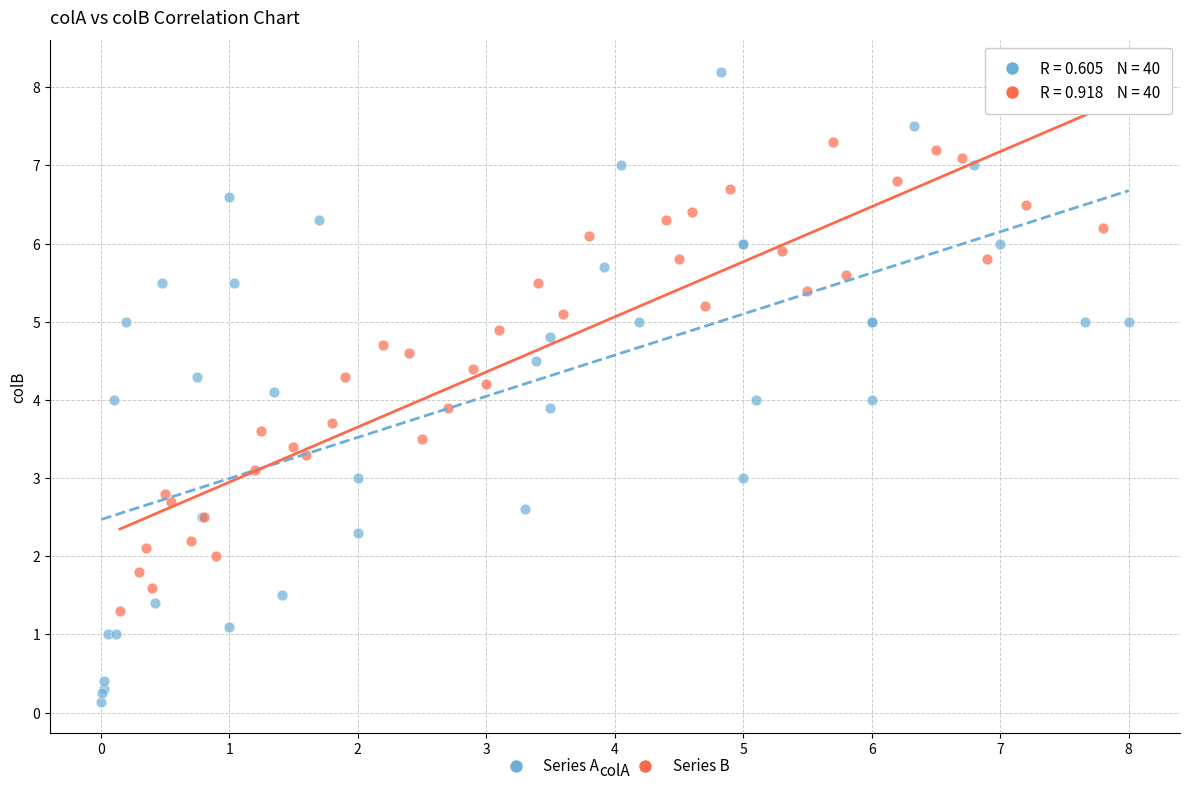

What are all the series names shown in the legend?

Series A, Series B